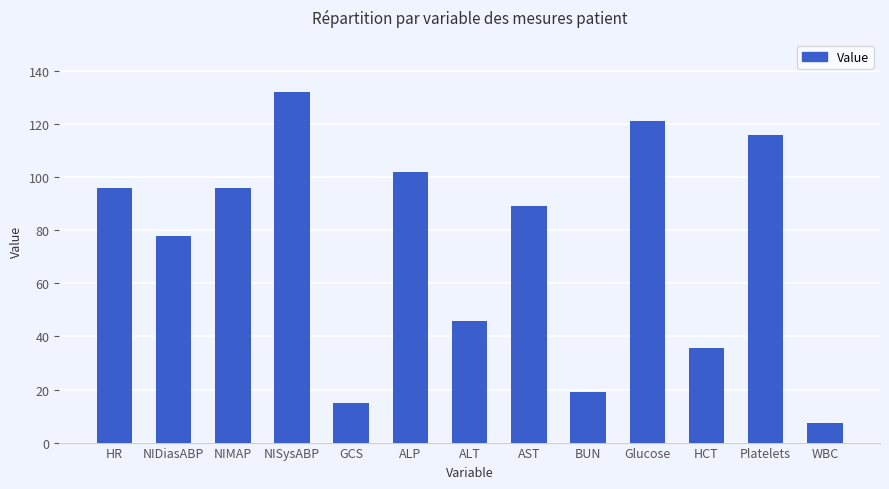

What value does the data have at HR?

96.0